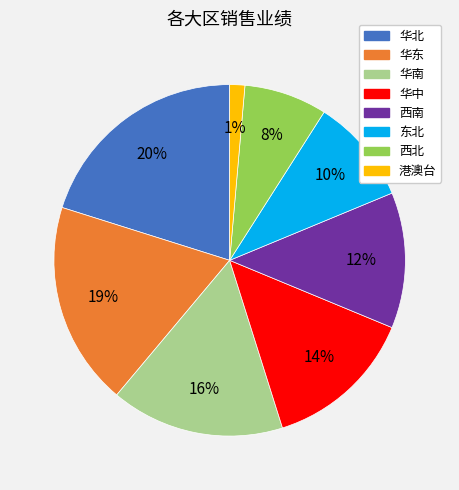

To the nearest percent, what percentage of the pie is 华中?

14%